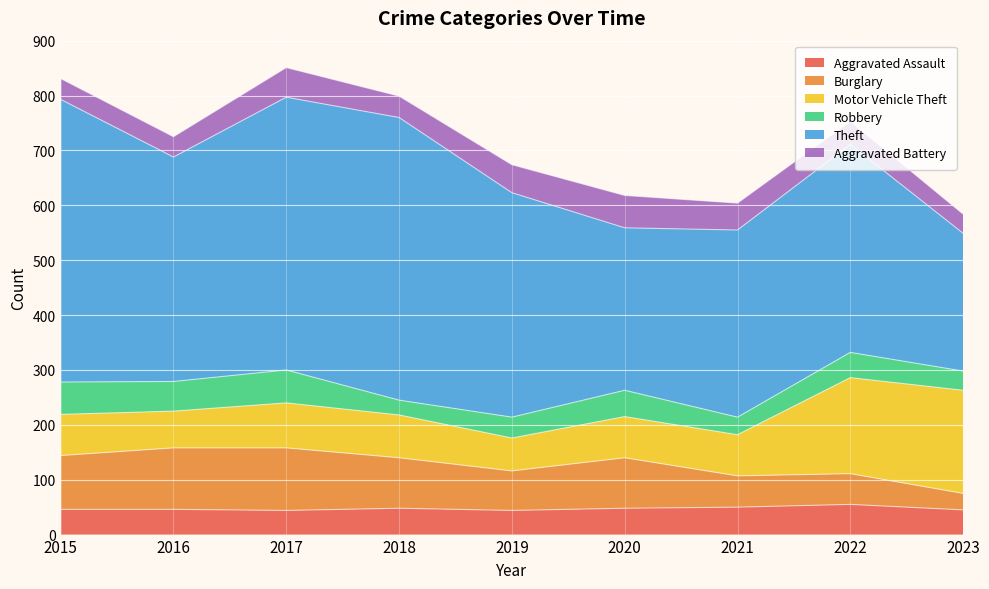

Where is Burglary nearest to the value 72?

2019